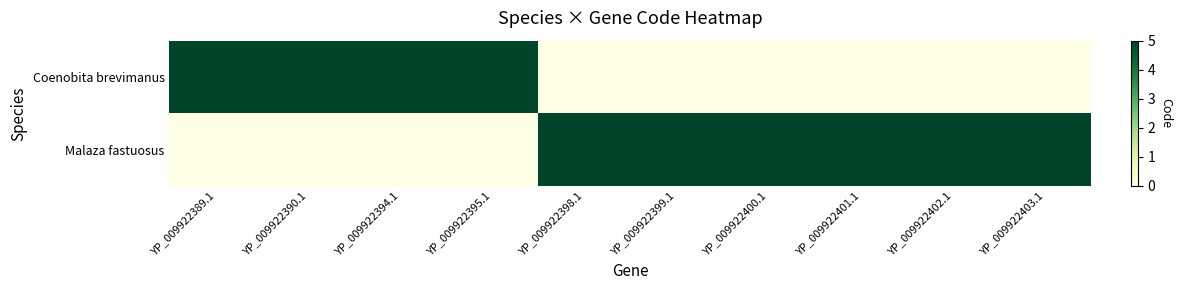

What is the spread (max minus min) of values at YP_009922389.1?

5